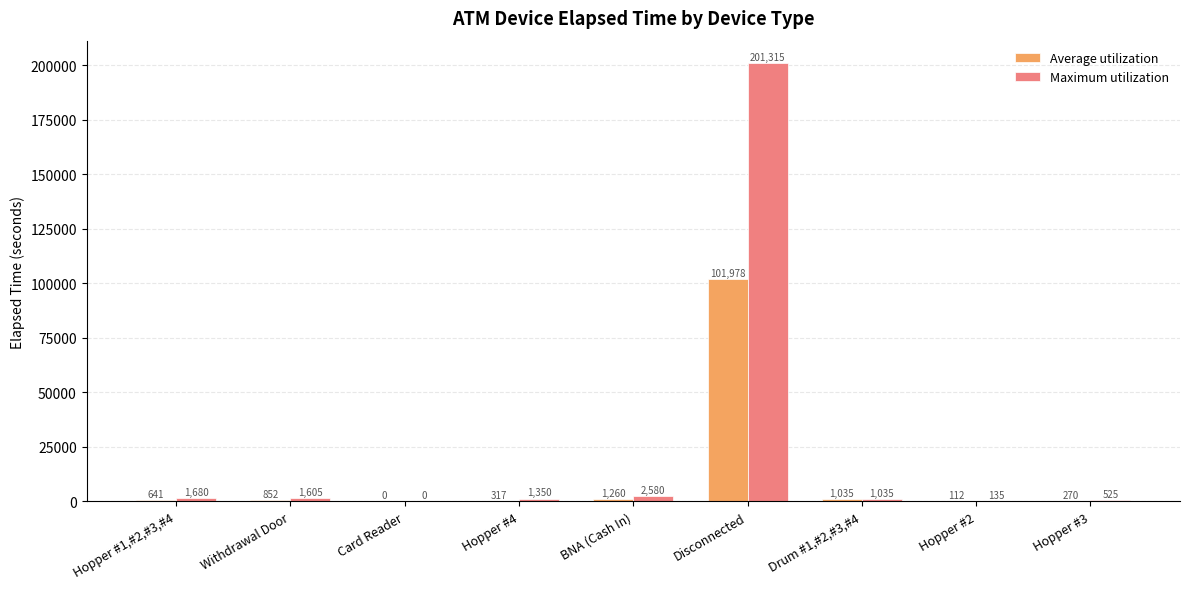

Between Hopper #1,#2,#3,#4 and Drum #1,#2,#3,#4, which series saw the biggest shift?

Maximum utilization